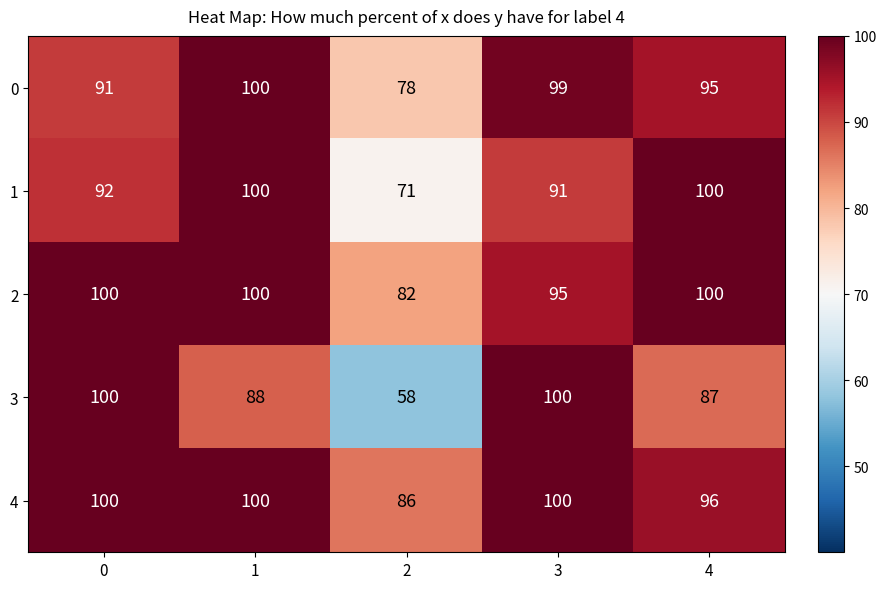

Which series has the widest spread of values?

3